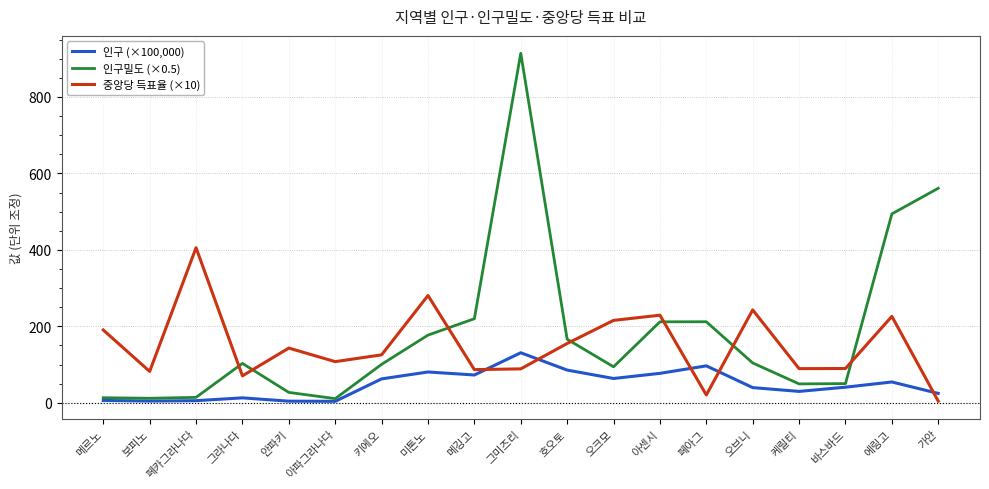

What is the difference between the 인구밀도 (×0.5) values at 미톤노 and 케릴티?

127.6